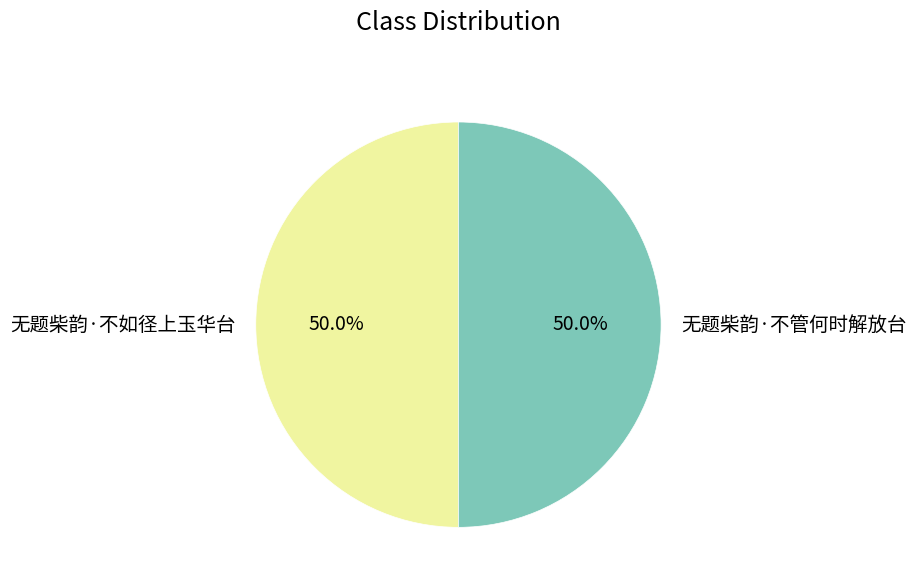

Count the number of slices in the pie.

2